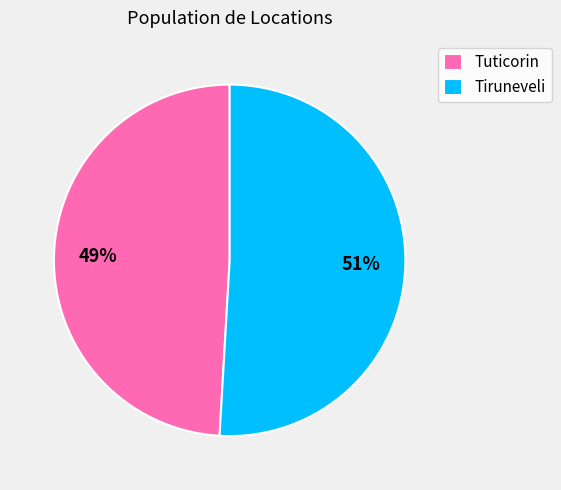

Which slice is the largest?

Tiruneveli